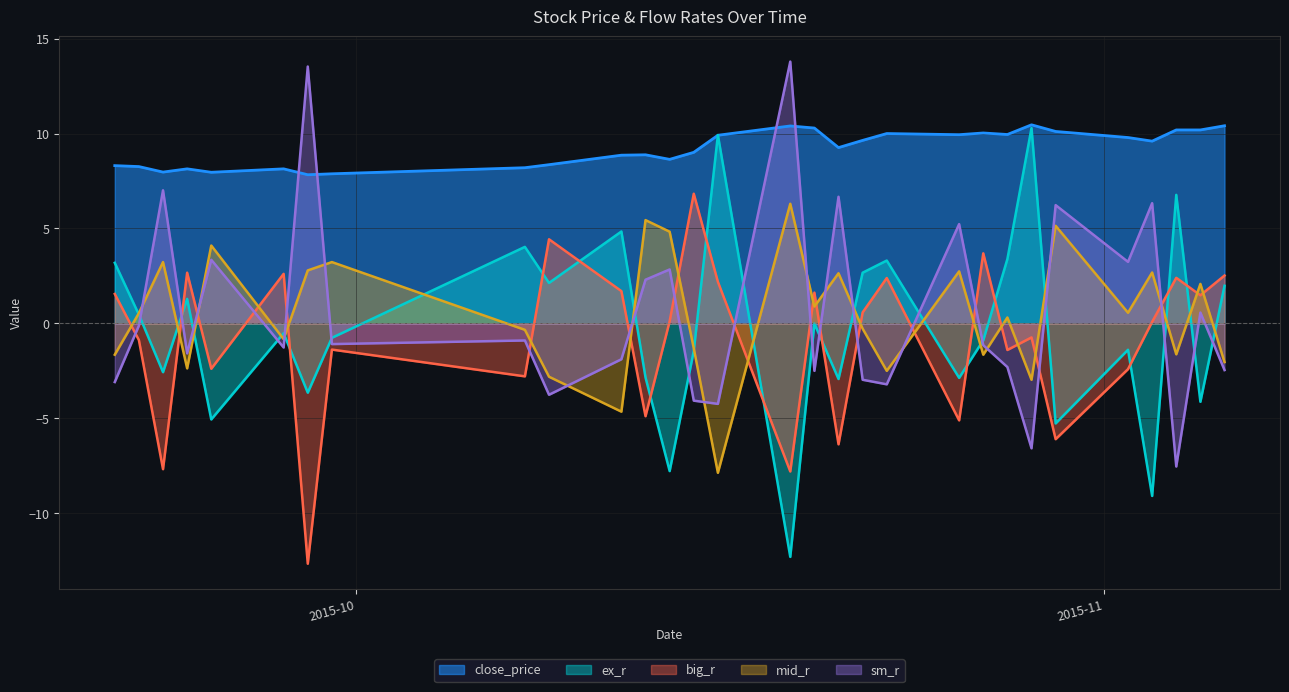

How many positive values does the sm_r series have?

12